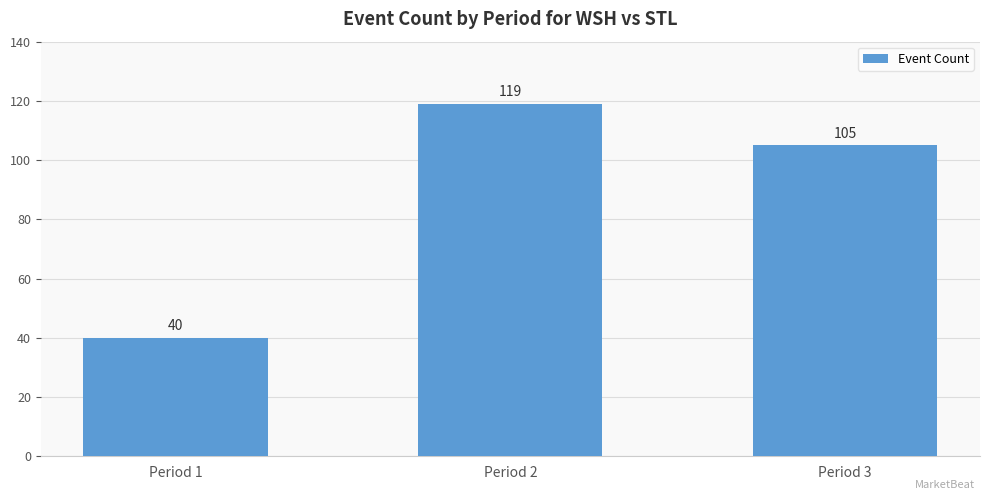

At which category does the chart reach its minimum across all series?

Period 1